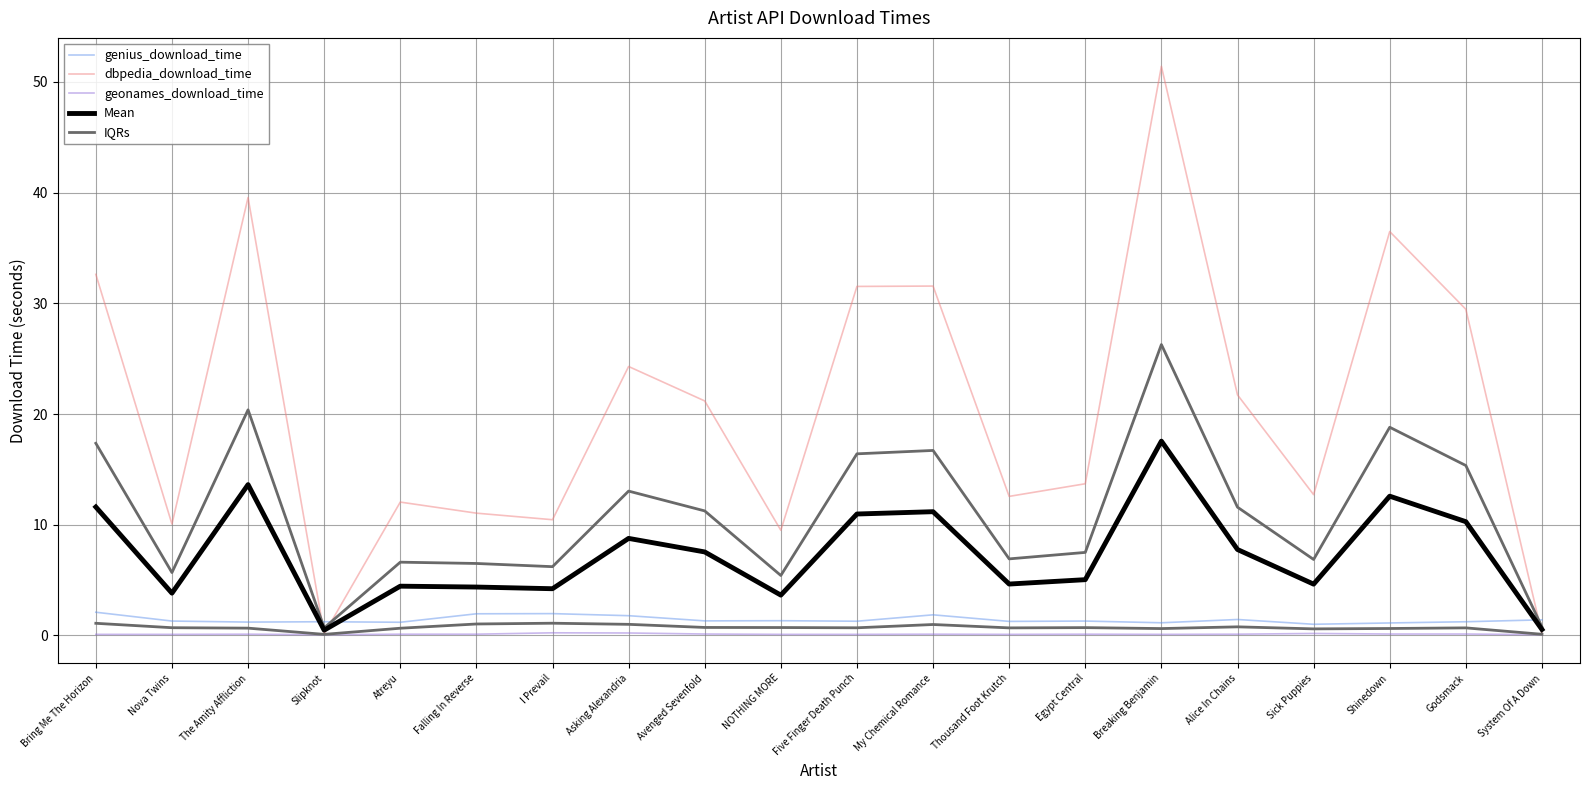

How many interior local valleys does the dbpedia_download_time series have?

6